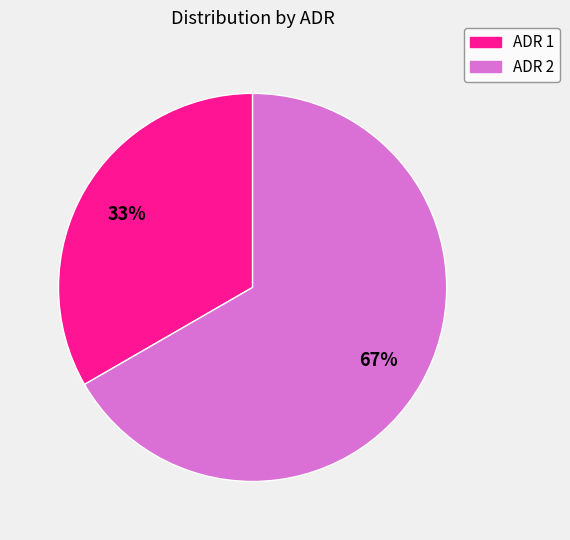

To the nearest percent, what is the average slice percentage?

50%